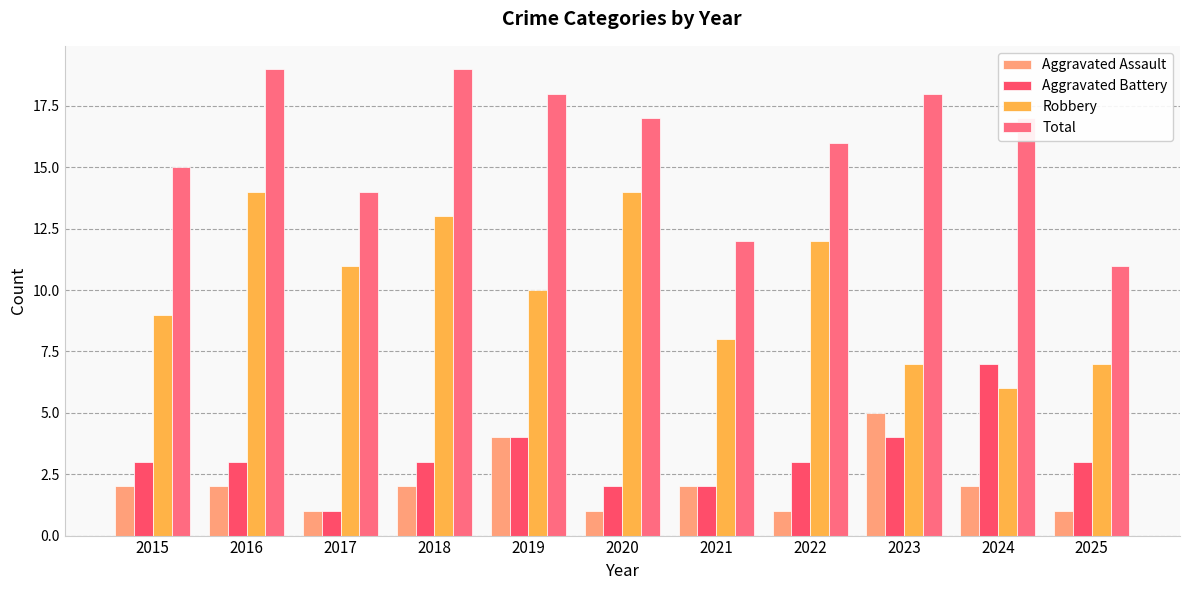

Which has a higher value, 2017 or 2023?

2023